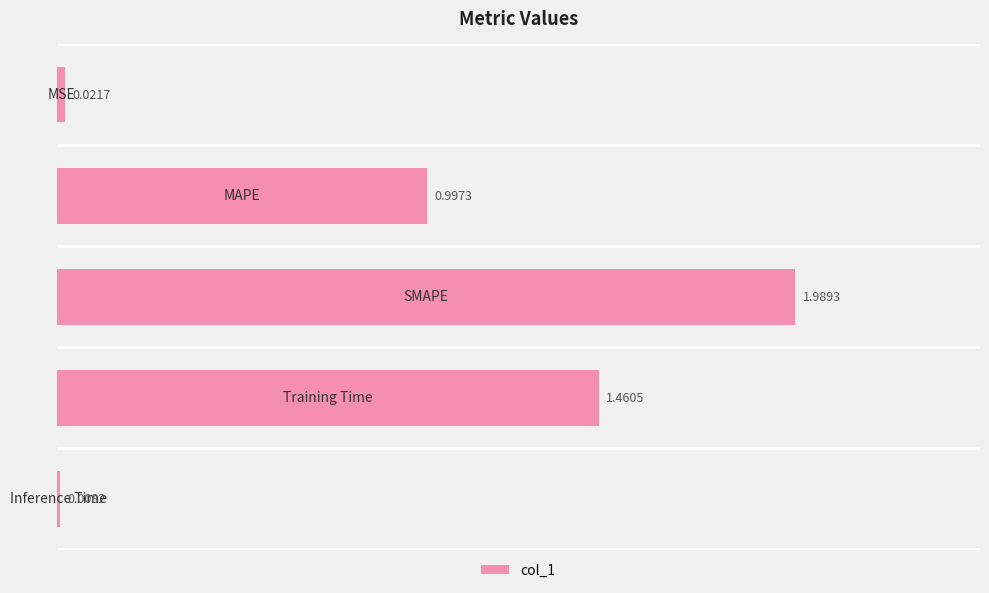

What is the sum of all values?

4.5